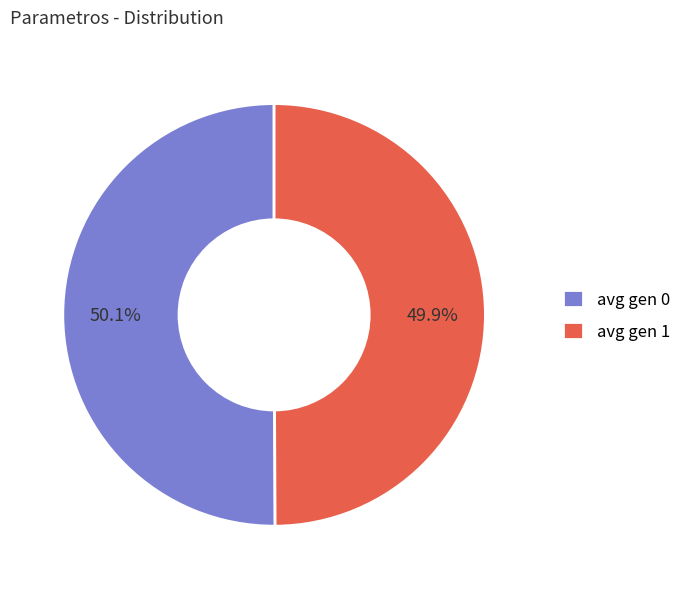

What is the ratio of the value at avg gen 1 to the value at avg gen 0?

1.0